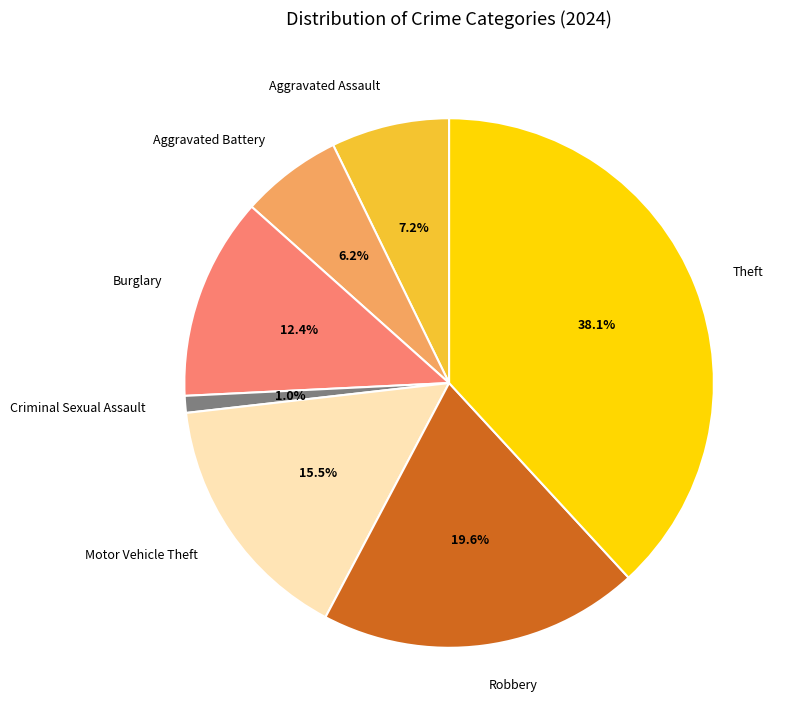

How much of the chart is everything except Aggravated Battery?

93.8%